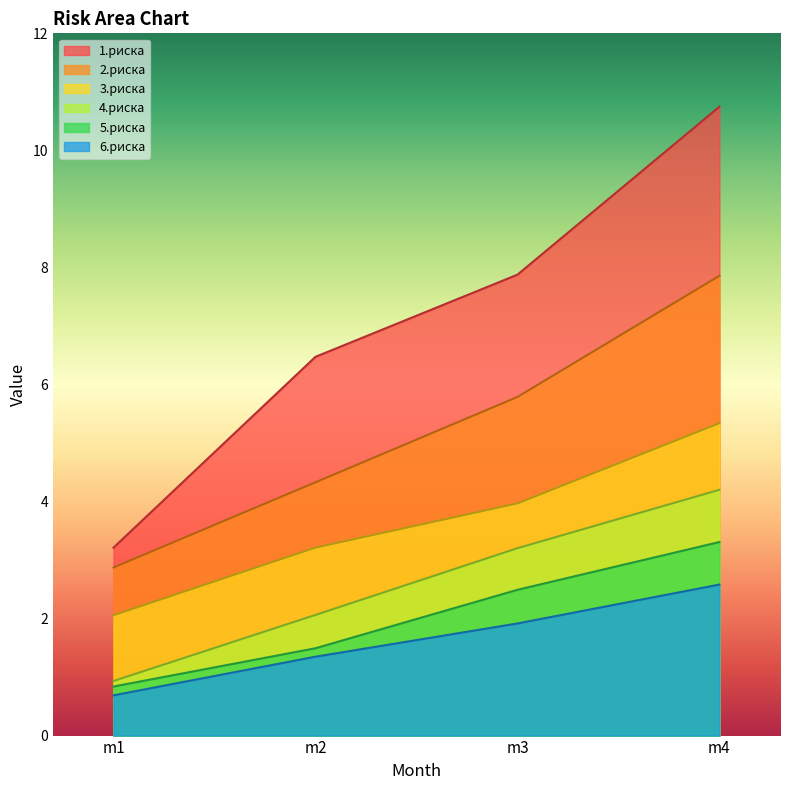

At which label does 5.риска reach its minimum?

m1